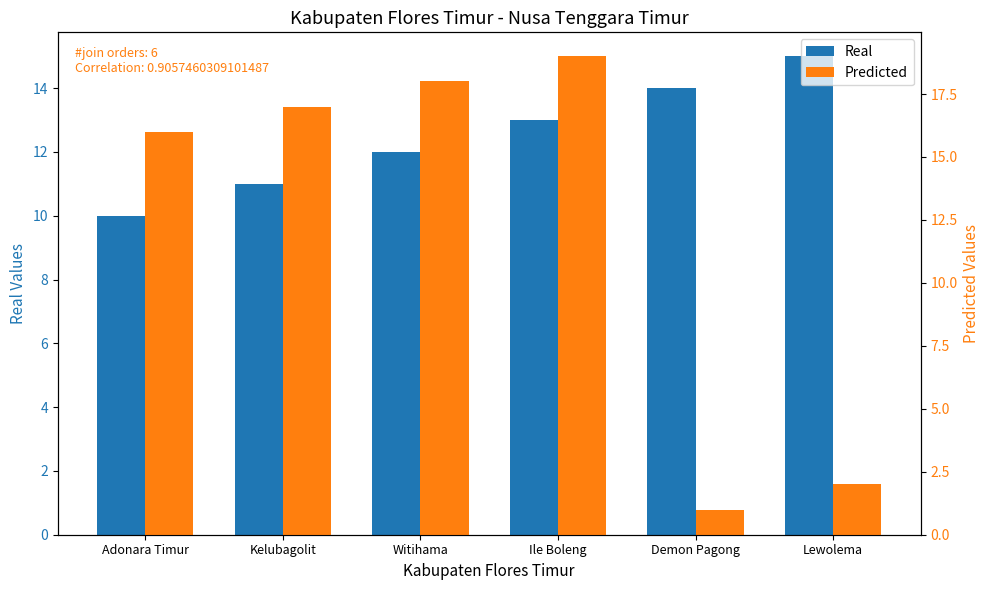

What is the difference between the Predicted values at Adonara Timur and Kelubagolit?

1